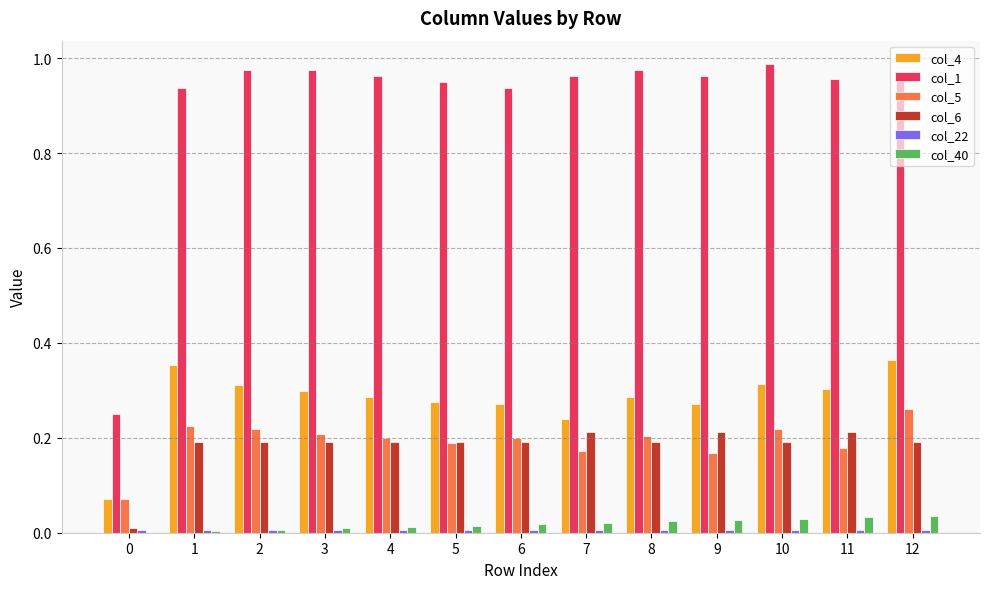

Are the bars grouped side by side (vs. stacked)?

Yes